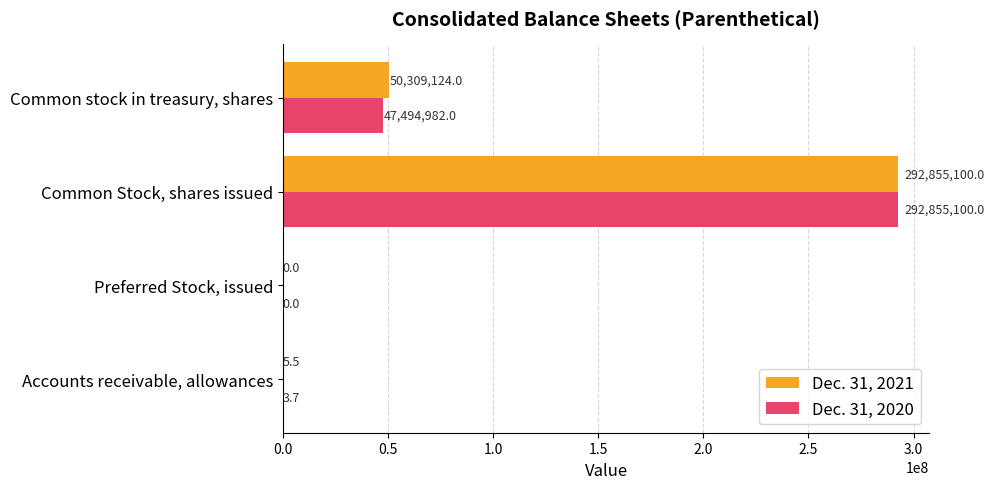

Which series has the largest total across all categories?

Dec. 31, 2021